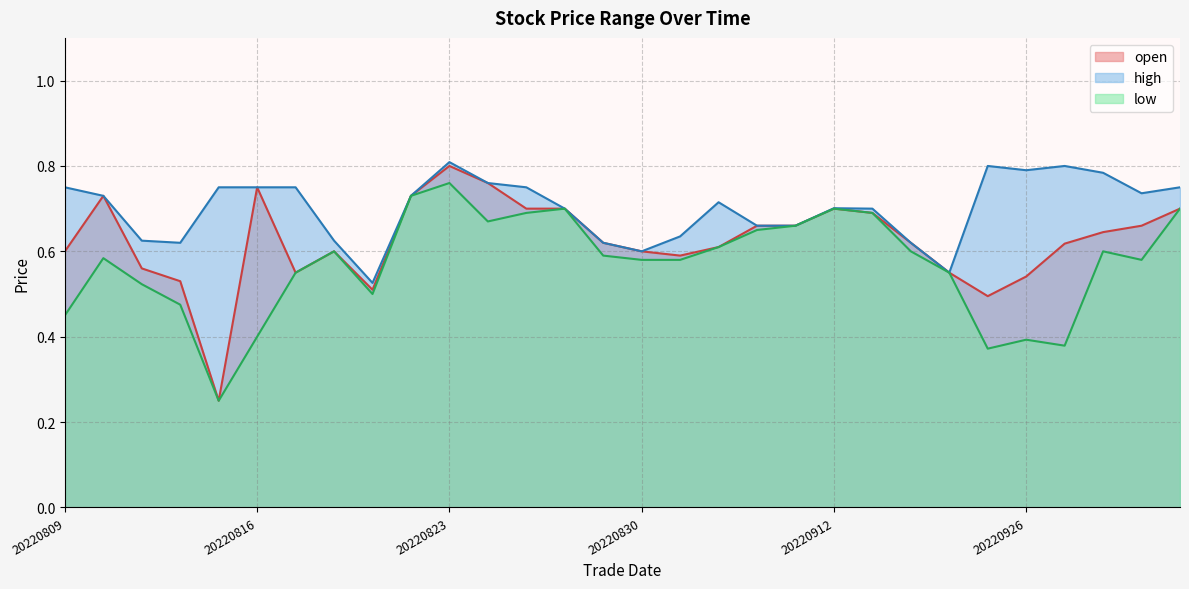

At which label does low reach its peak?

20220823